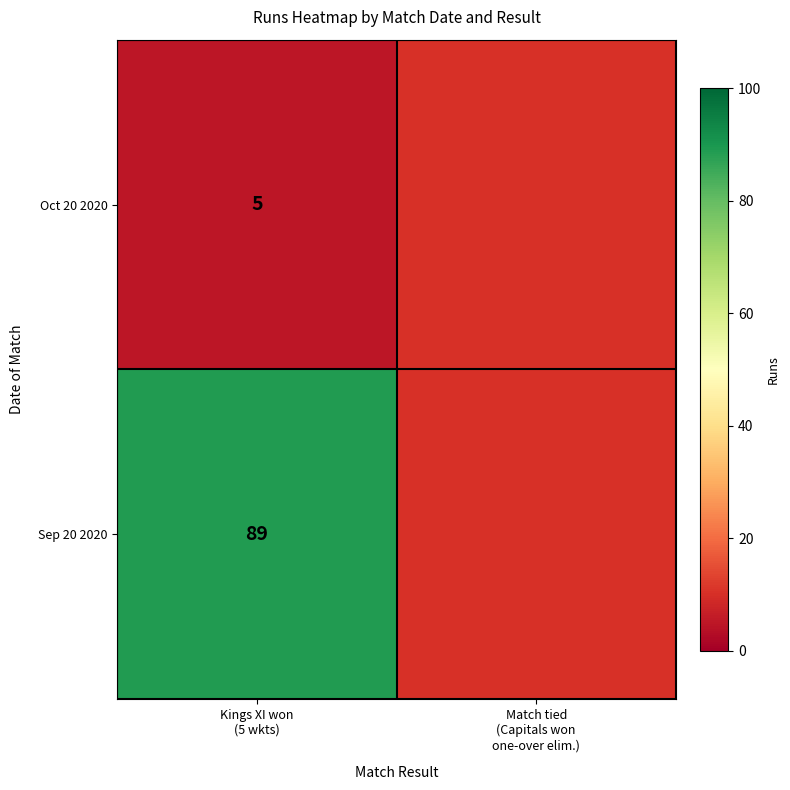

Which has a higher value, Match tied
(Capitals won
one-over elim.) or Kings XI won
(5 wkts)?

Kings XI won
(5 wkts)